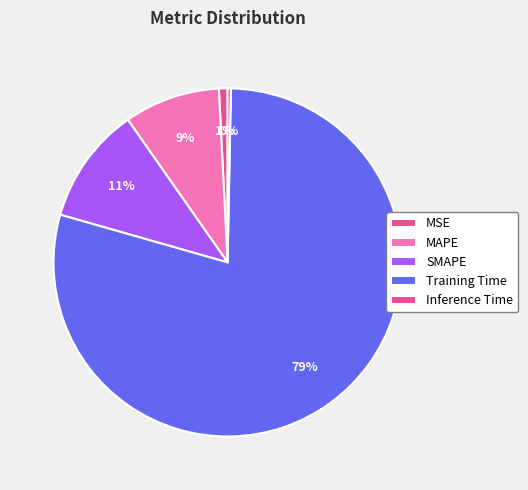

Which slice is the smallest?

Inference Time